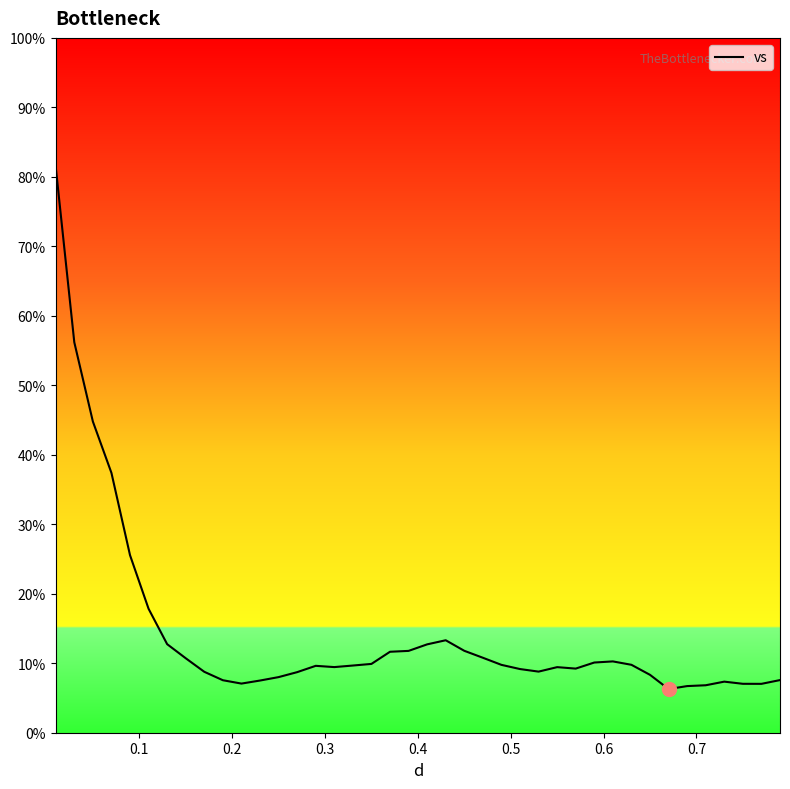

What is the minimum value shown in the chart?

6.3